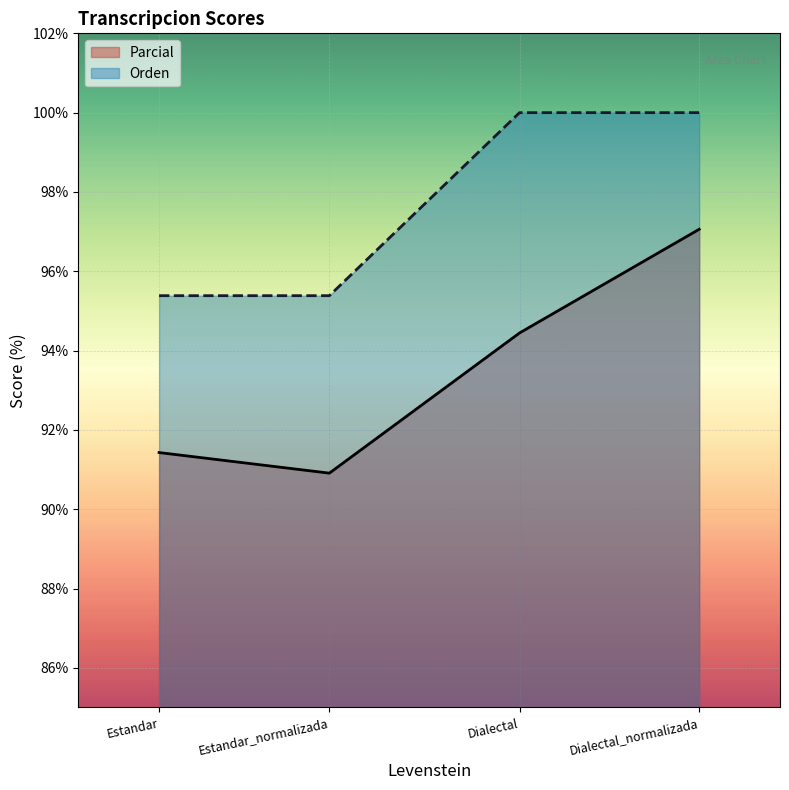

List the series in order of their peak value, highest first.

Orden, Parcial